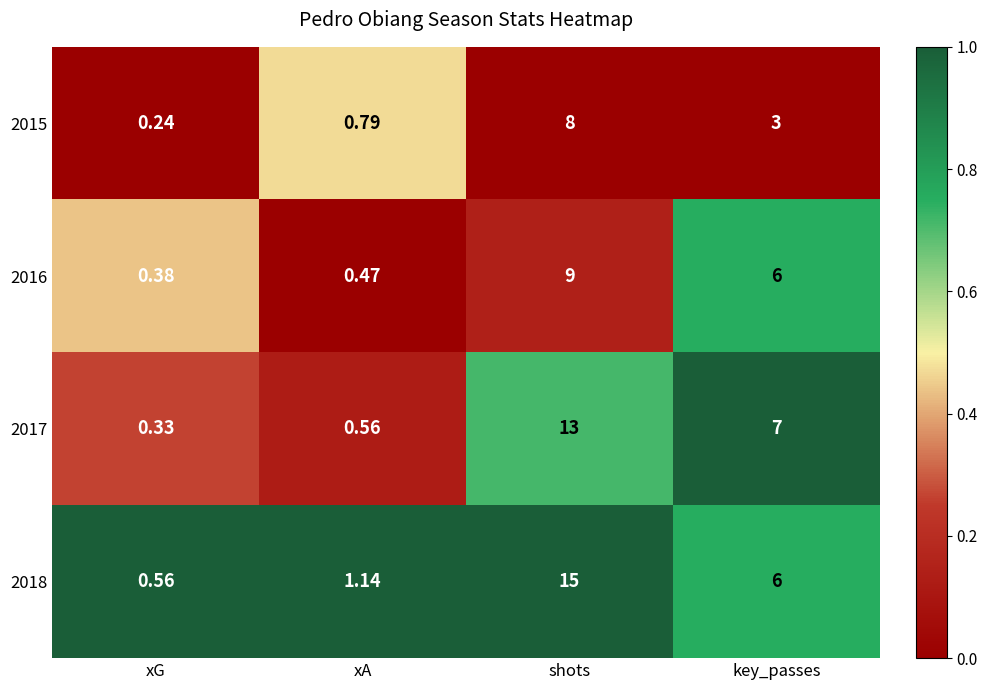

List the labels in order of 2016 value, largest first.

shots, key_passes, xA, xG